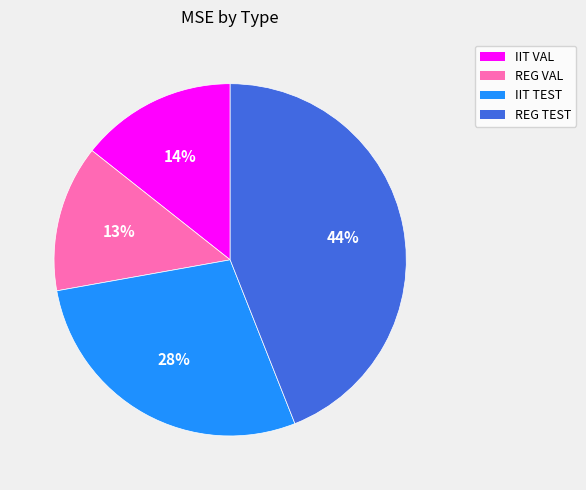

Which category has the biggest portion of the pie?

REG TEST